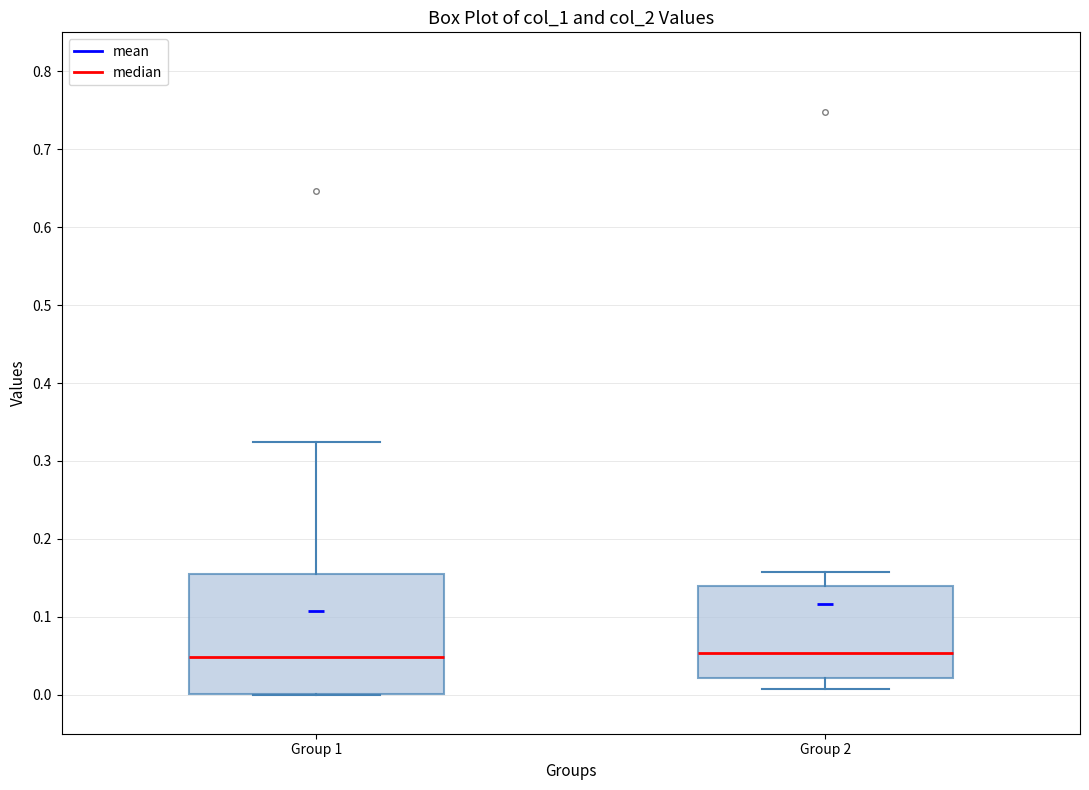

Reading left to right, read every box against the y-axis: the position of its median line, the range the box covers, and the ends of its whiskers. The values are not printed on the chart, so give them approximately, as read against the axis.

Group 1: median 0.05, box 0.00 to 0.16, whiskers 0.00 to 0.32
Group 2: median 0.05, box 0.02 to 0.14, whiskers 0.01 to 0.16